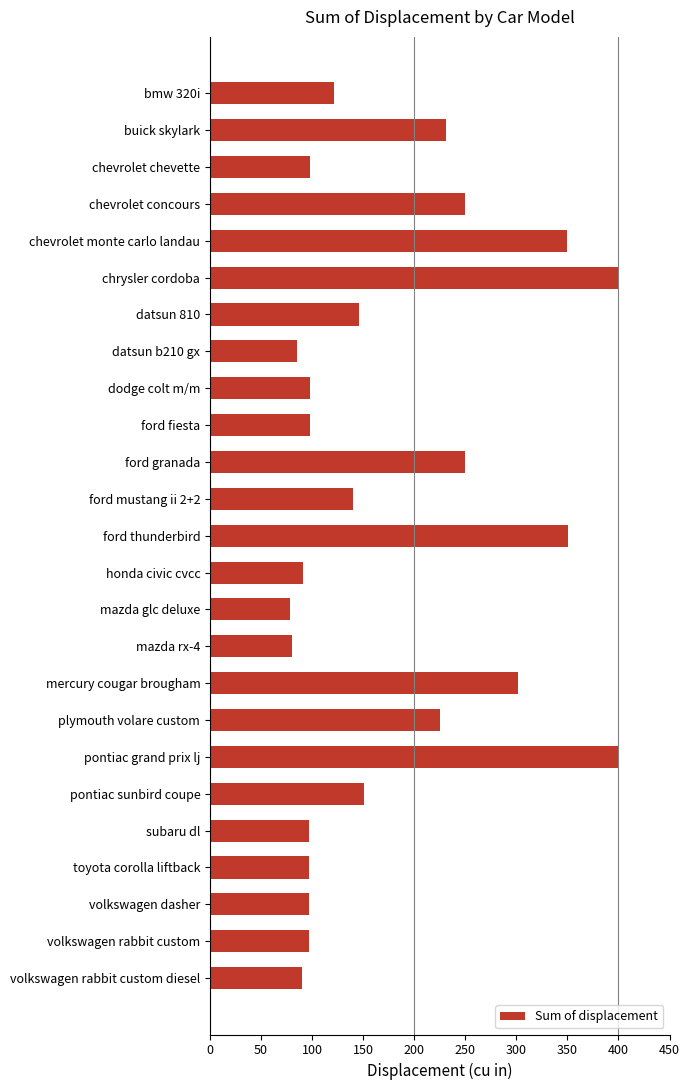

What is the change in value from chevrolet chevette to chevrolet concours?

+152